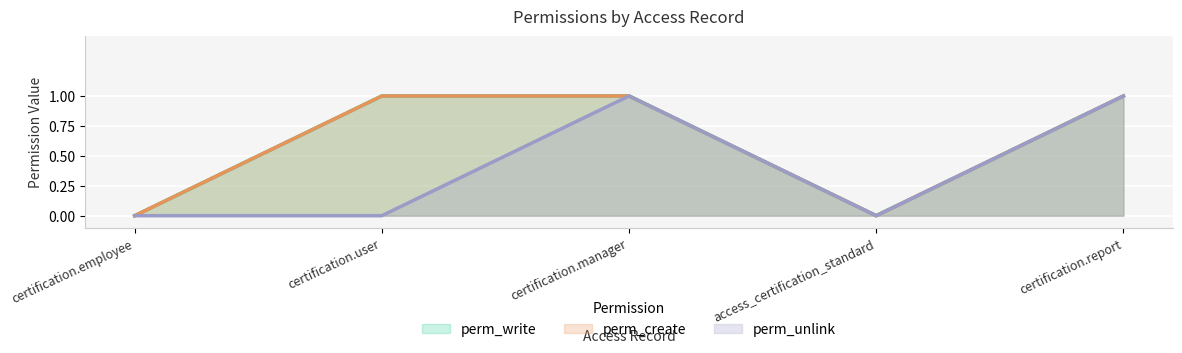

What is the value of the perm_unlink point at the 5th from the left?

1